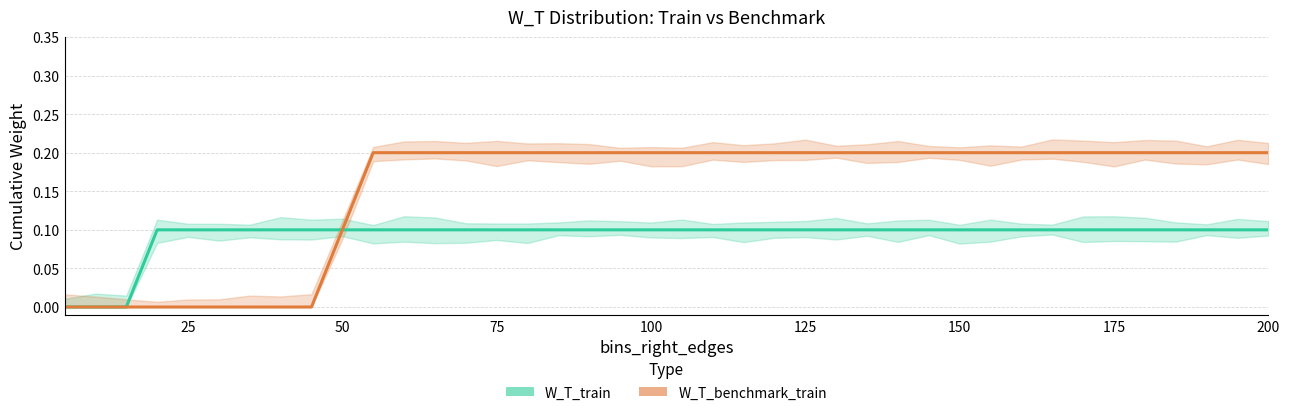

The value of W_T_benchmark_train at 37 is 0.1. True or false?

False